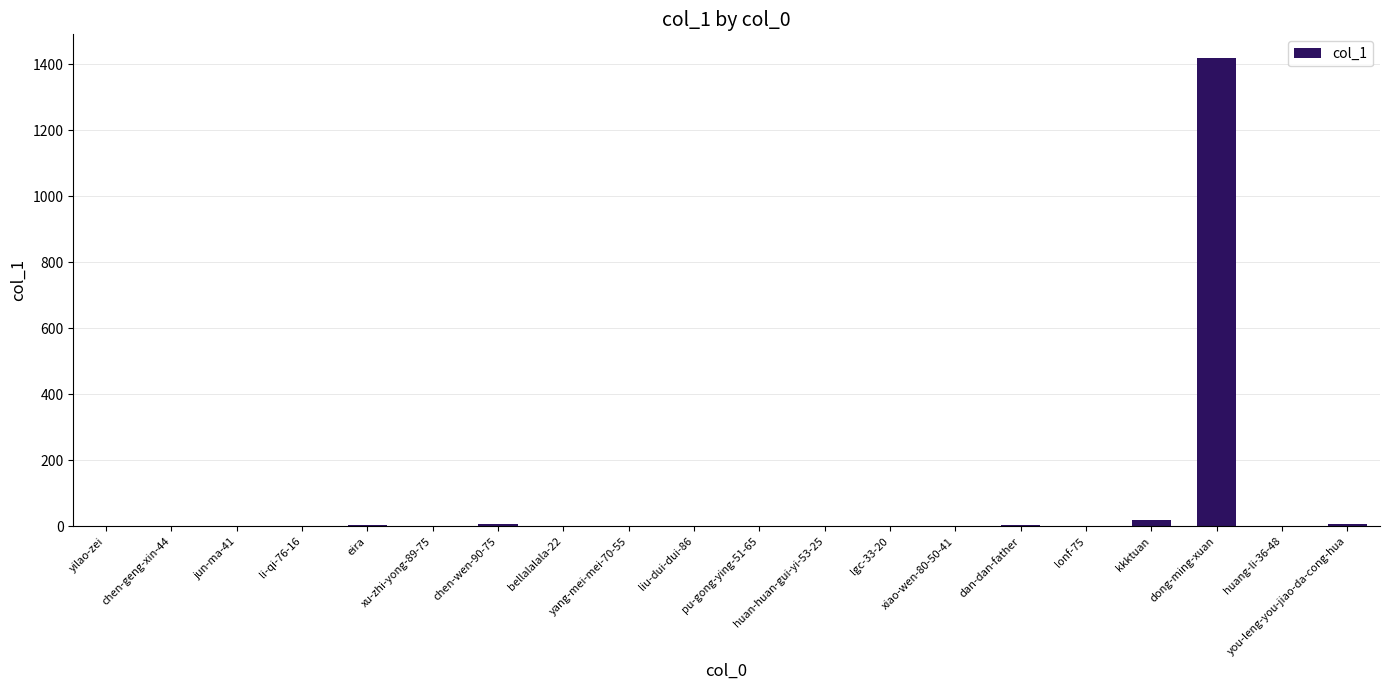

What is the average value?

73